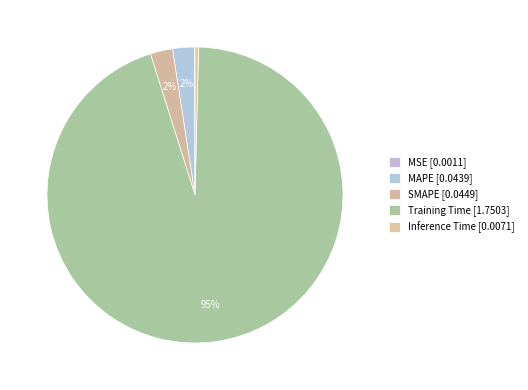

What percentage is NOT represented by Inference Time?

99.6%